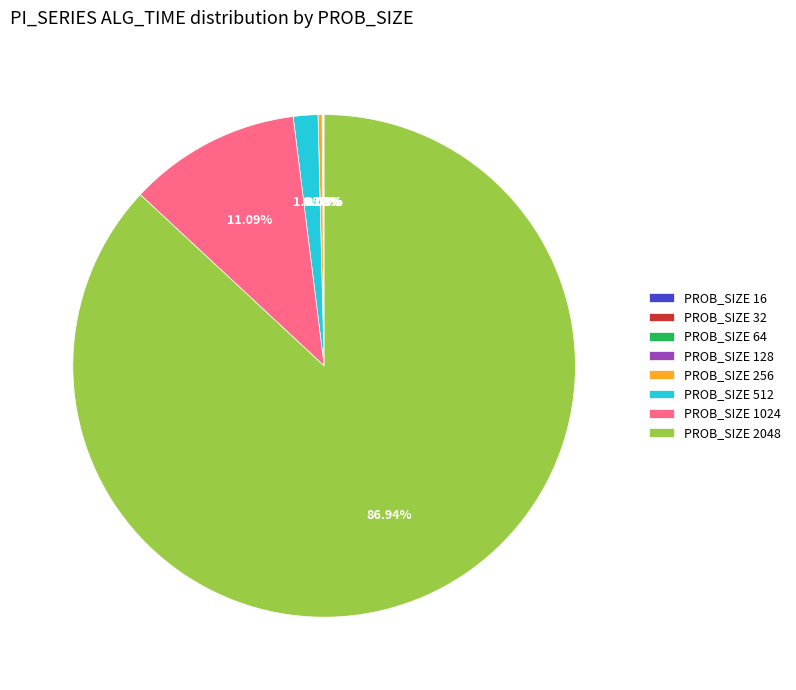

Between PROB_SIZE 512 and PROB_SIZE 2048, which is larger?

PROB_SIZE 2048